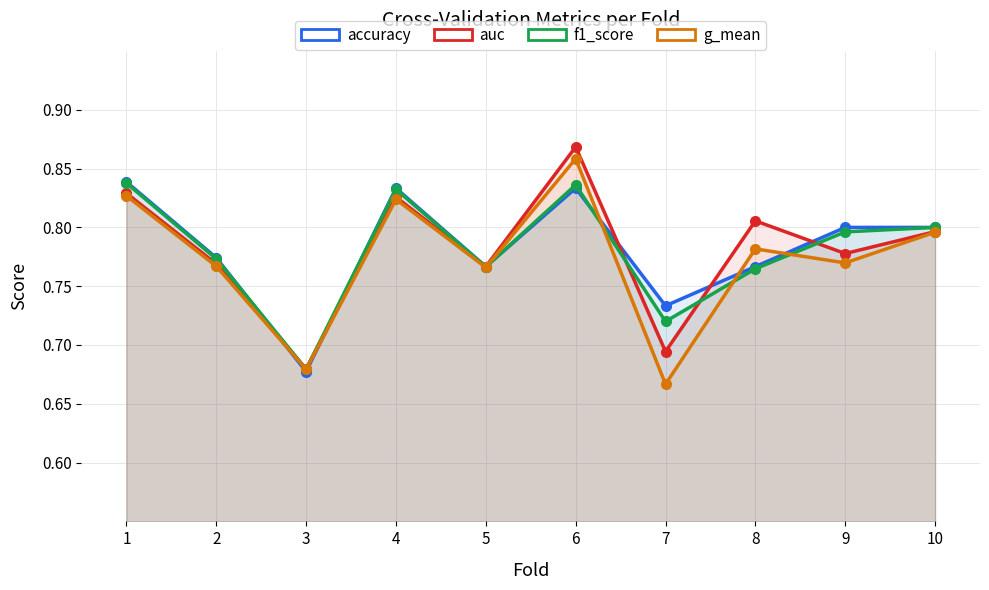

What is the average value of the auc series?

0.8